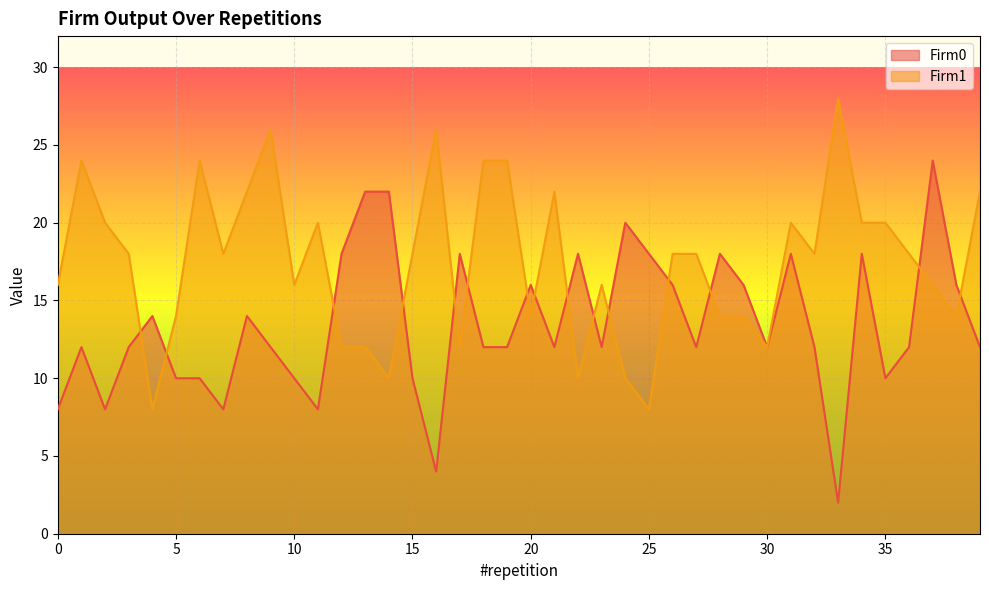

What is the value of the Firm1 point at the 15th from the left?

10